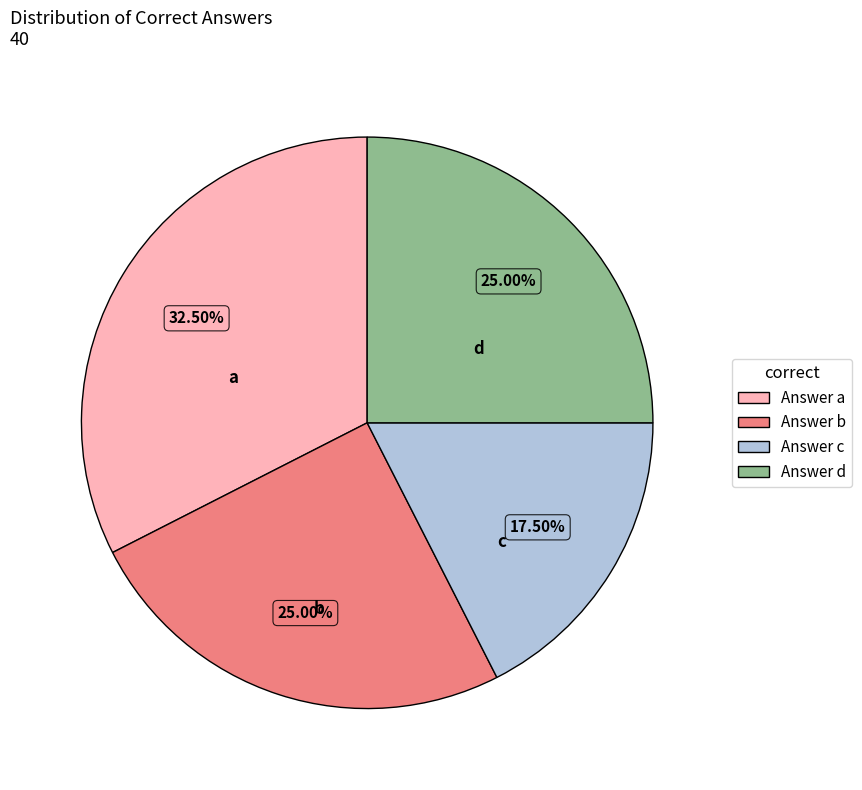

Does any single category account for the majority?

No